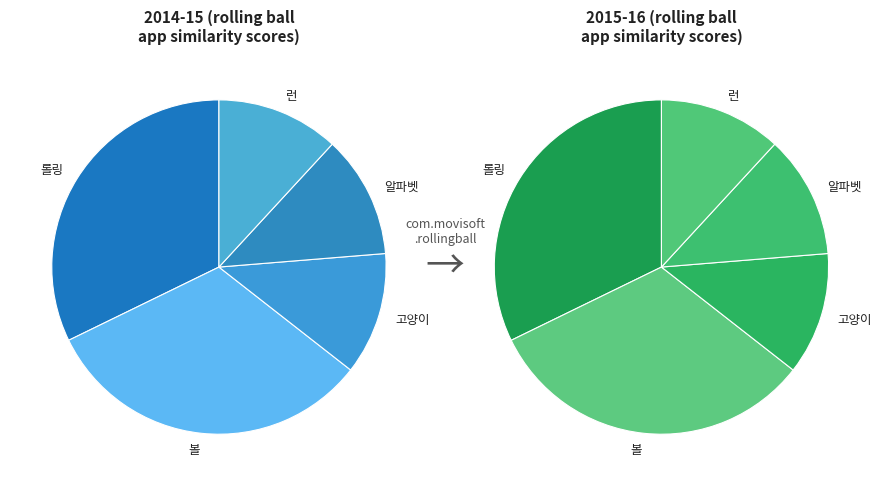

Does 고양이 account for over 50% of the chart?

No